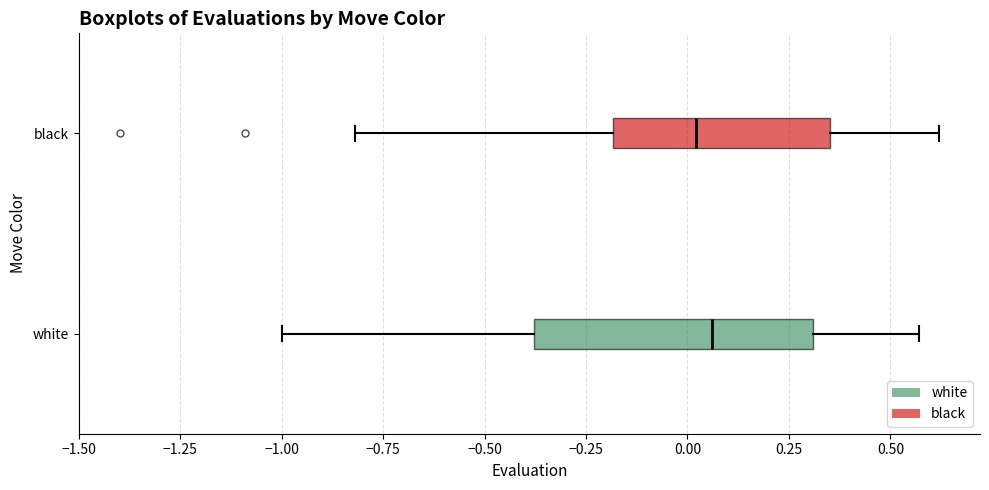

Reading bottom to top, read every box against the x-axis: the position of its median line, the range the box covers, and the ends of its whiskers. The values are not printed on the chart, so give them approximately, as read against the axis.

white: median 0.05, box -0.40 to 0.30, whiskers -1.00 to 0.55
black: median 0.00, box -0.20 to 0.35, whiskers -0.80 to 0.60